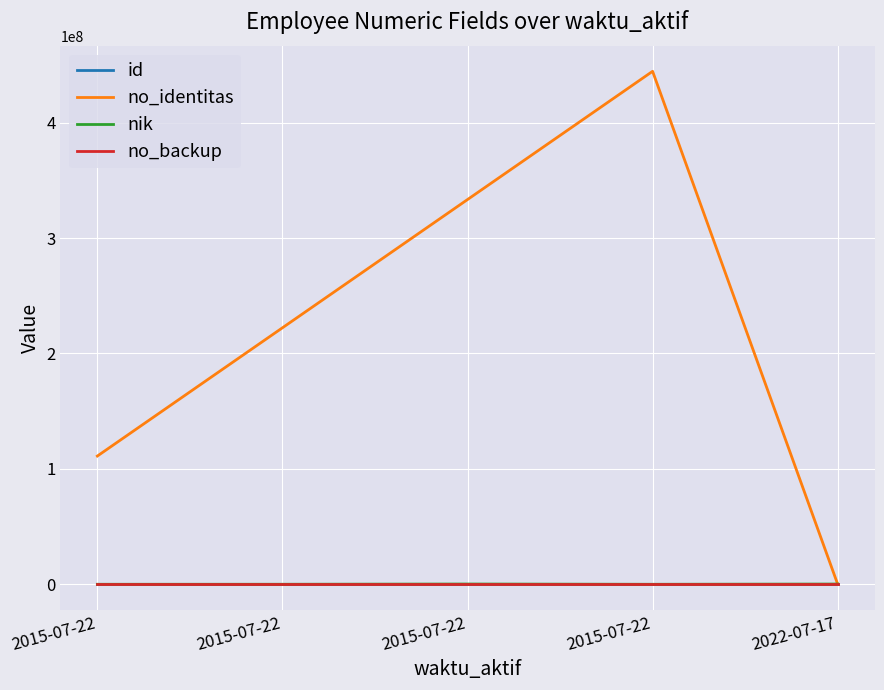

True or false: no_backup and no_identitas intersect in this chart.

False